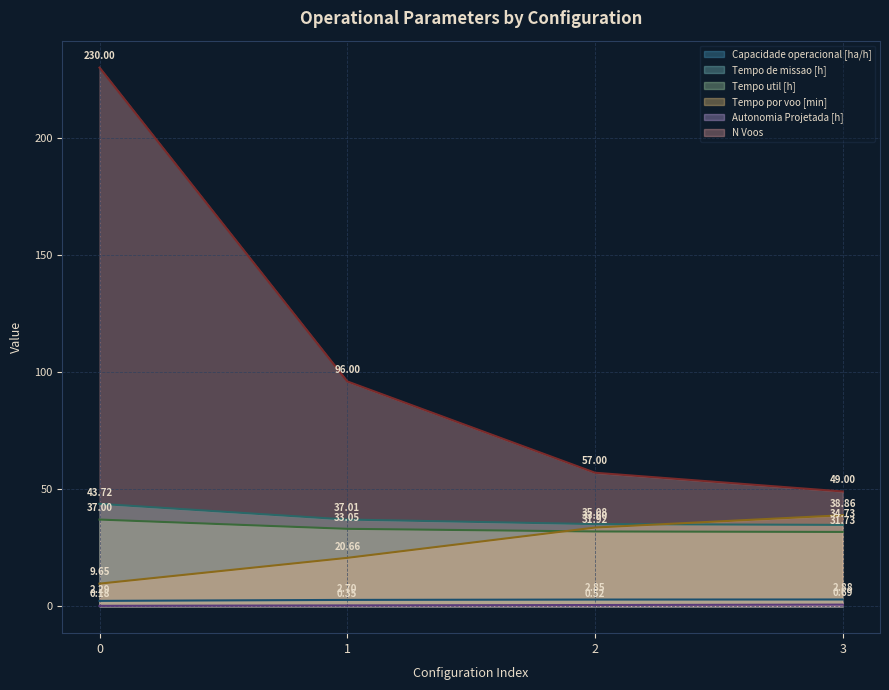

What value does the N Voos series have at 0?

230.0